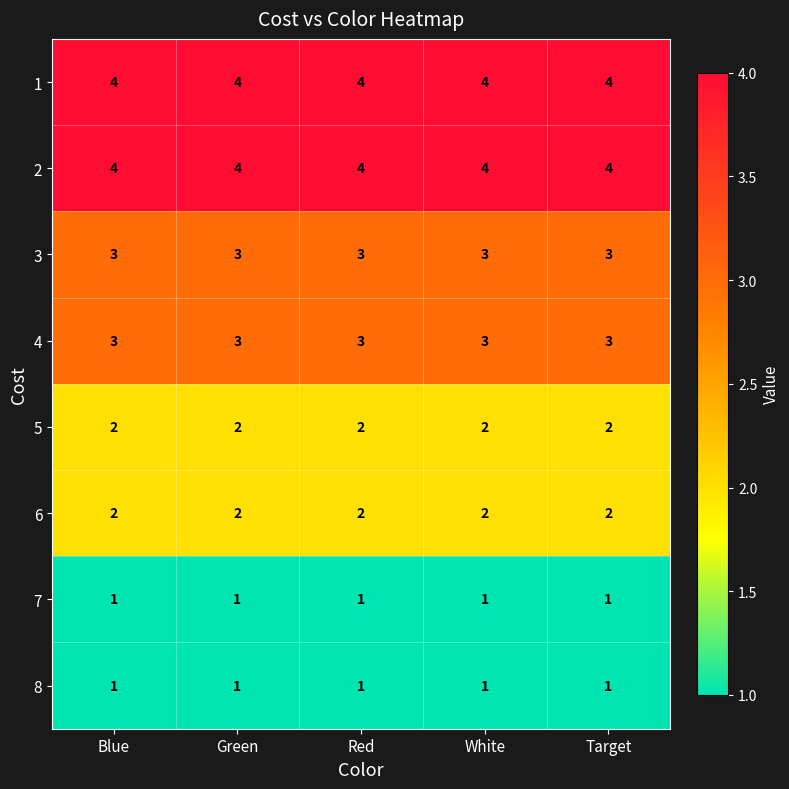

What is the difference between the highest and lowest values at White?

3